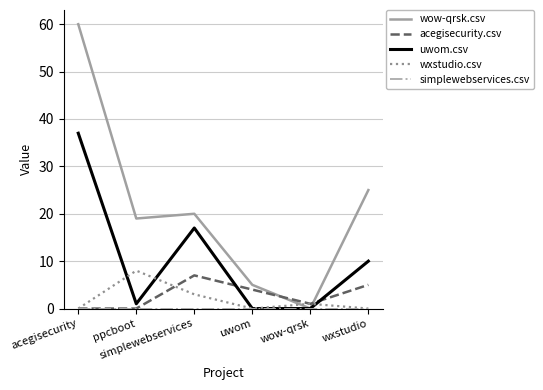

The wow-qrsk.csv series shows 5 at ppcboot. True or false?

False